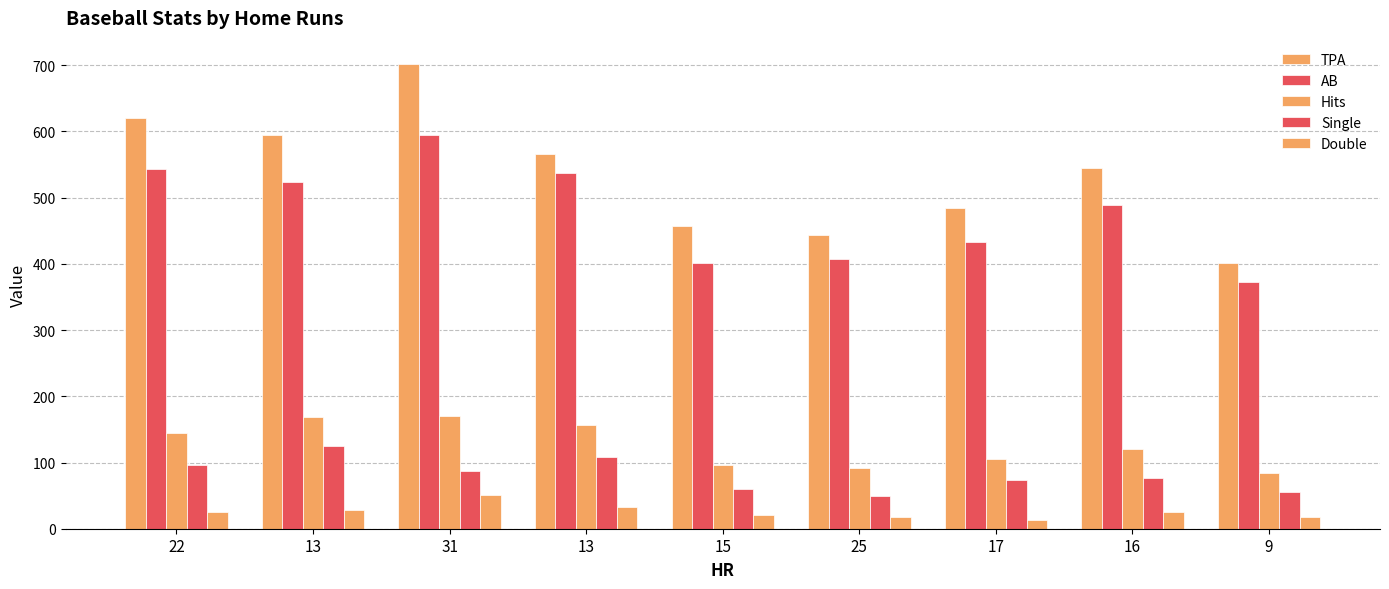

How many categories are shown in the chart?

9